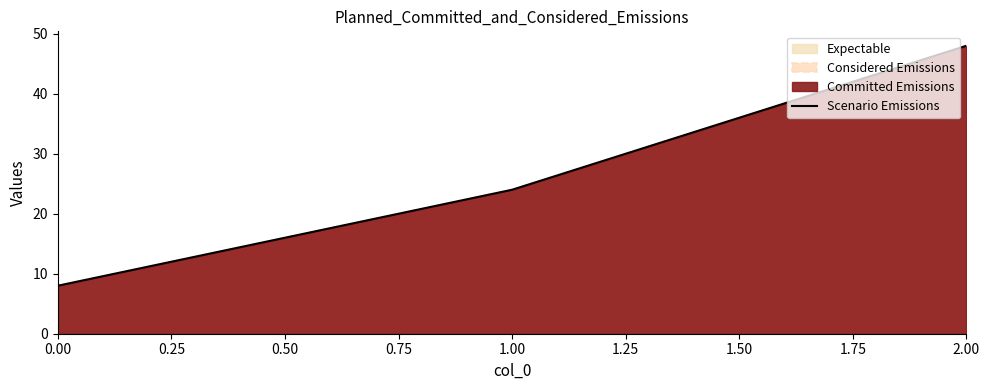

List the labels in order of value, largest first.

2.00, 1.00, 0.00